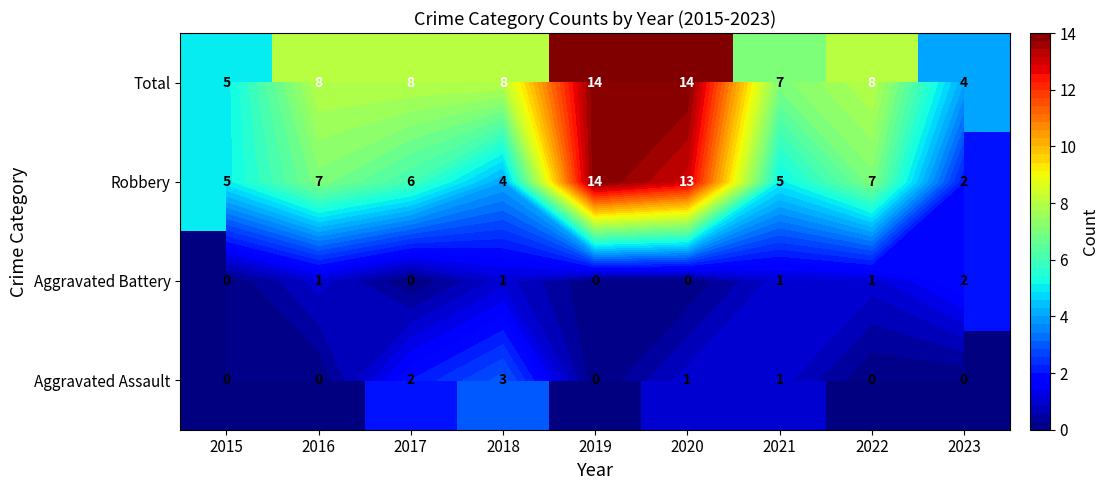

What is the spread (max minus min) of values at 2020?

14